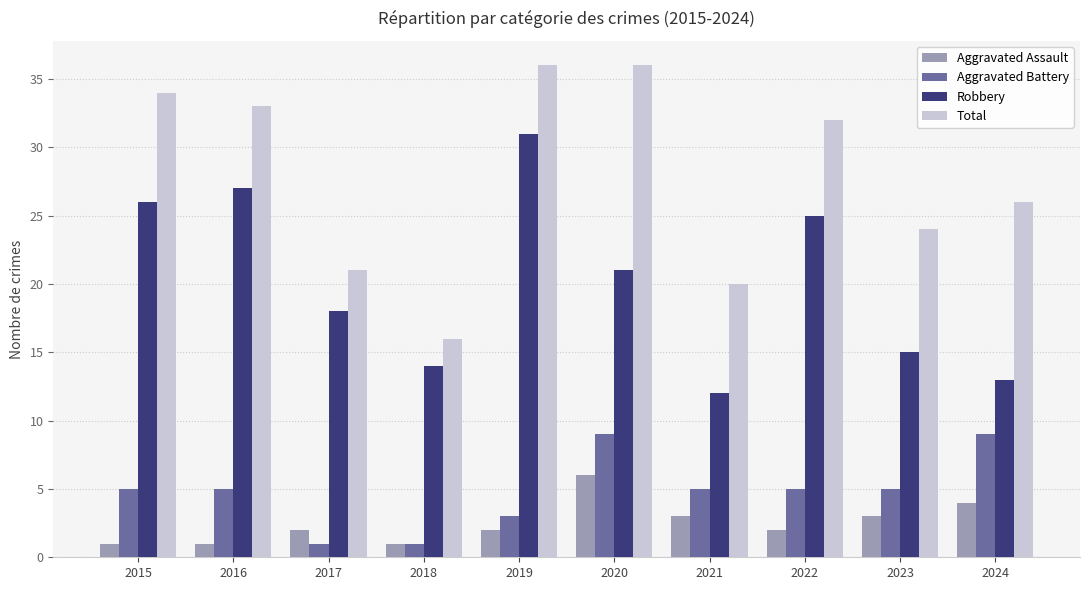

Rank the series by their maximum value, from lowest to highest.

Aggravated Assault, Aggravated Battery, Robbery, Total